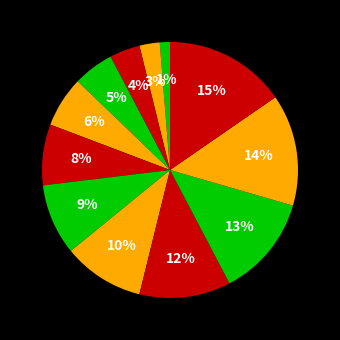

Count the number of slices in the pie.

12